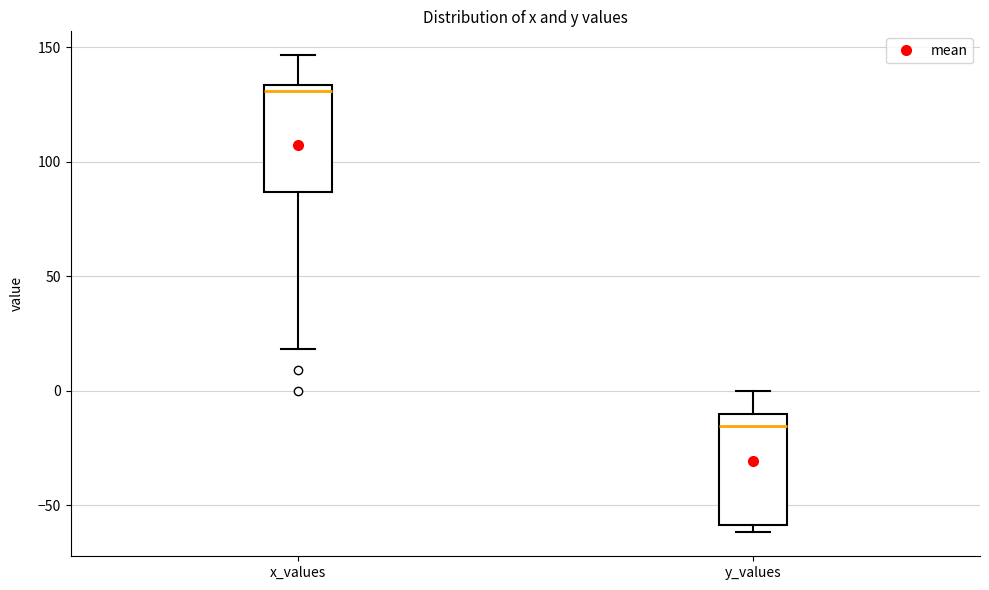

Where is the lower edge of the box for y_values on the y-axis? The values are not printed on the chart, so give them approximately, as read against the axis.

-60